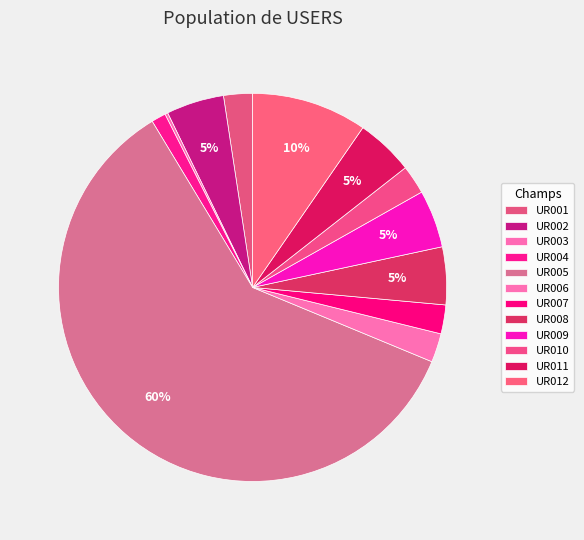

Count the number of slices in the pie.

12